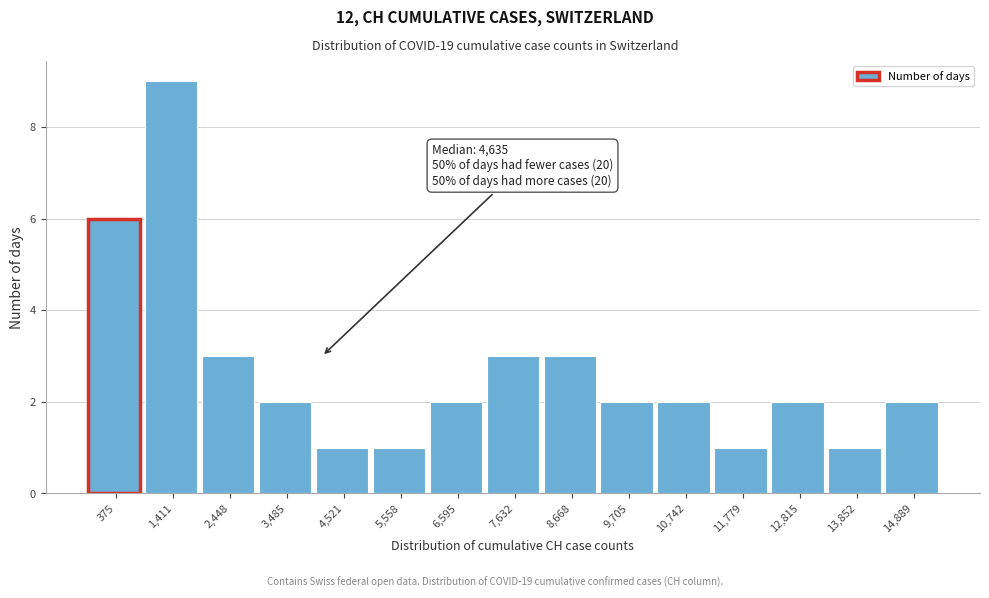

Reading right to left, extract all data points from this chart.

2	1	2	1	2	2	3	3	2	1	1	2	3	9	6